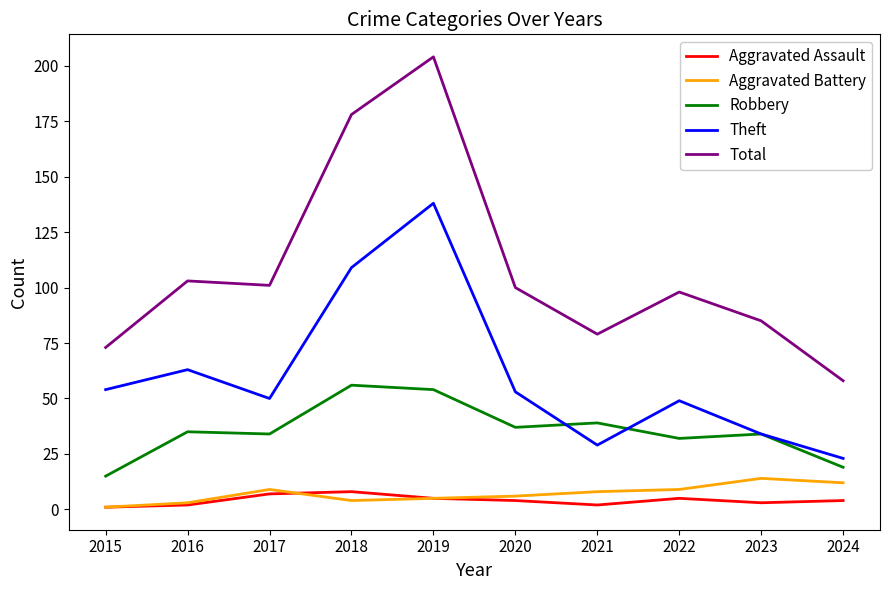

Which series has the widest spread of values?

Total